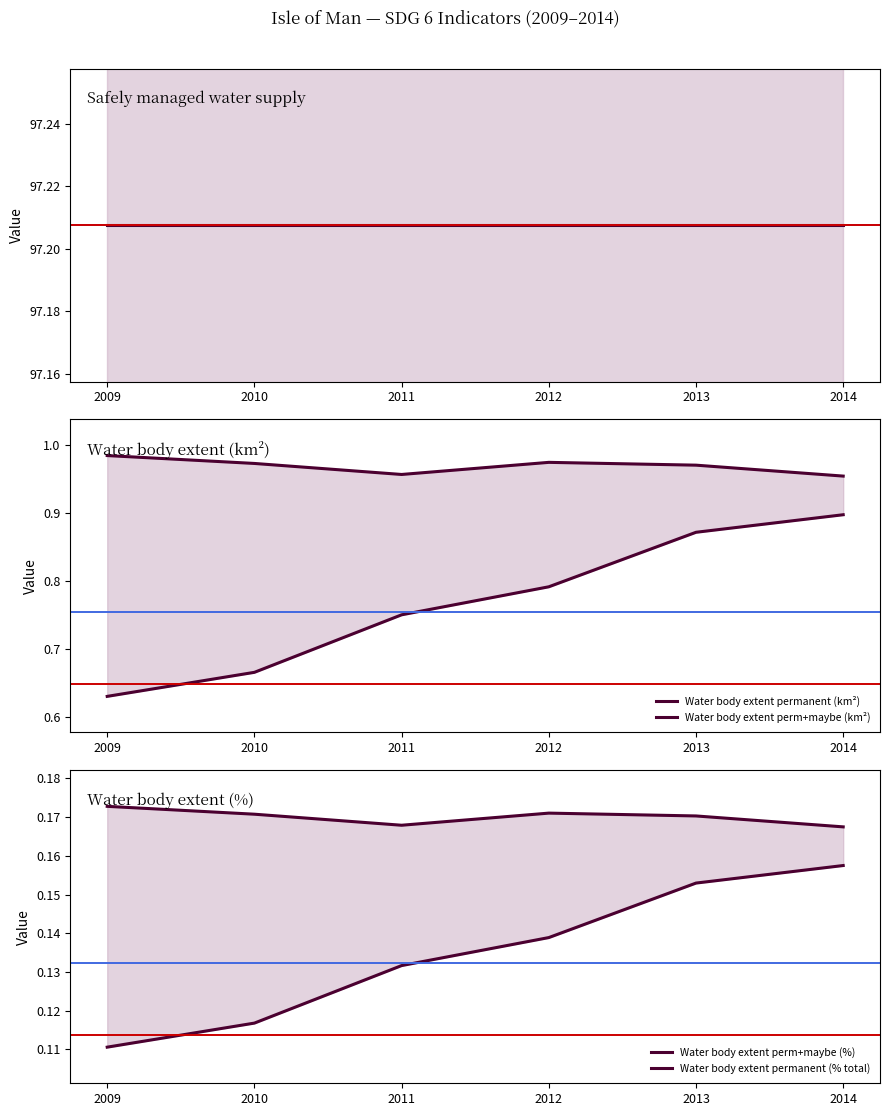

True or false: Water body extent perm+maybe (km²) and Water body extent perm+maybe (%) intersect in this chart.

False